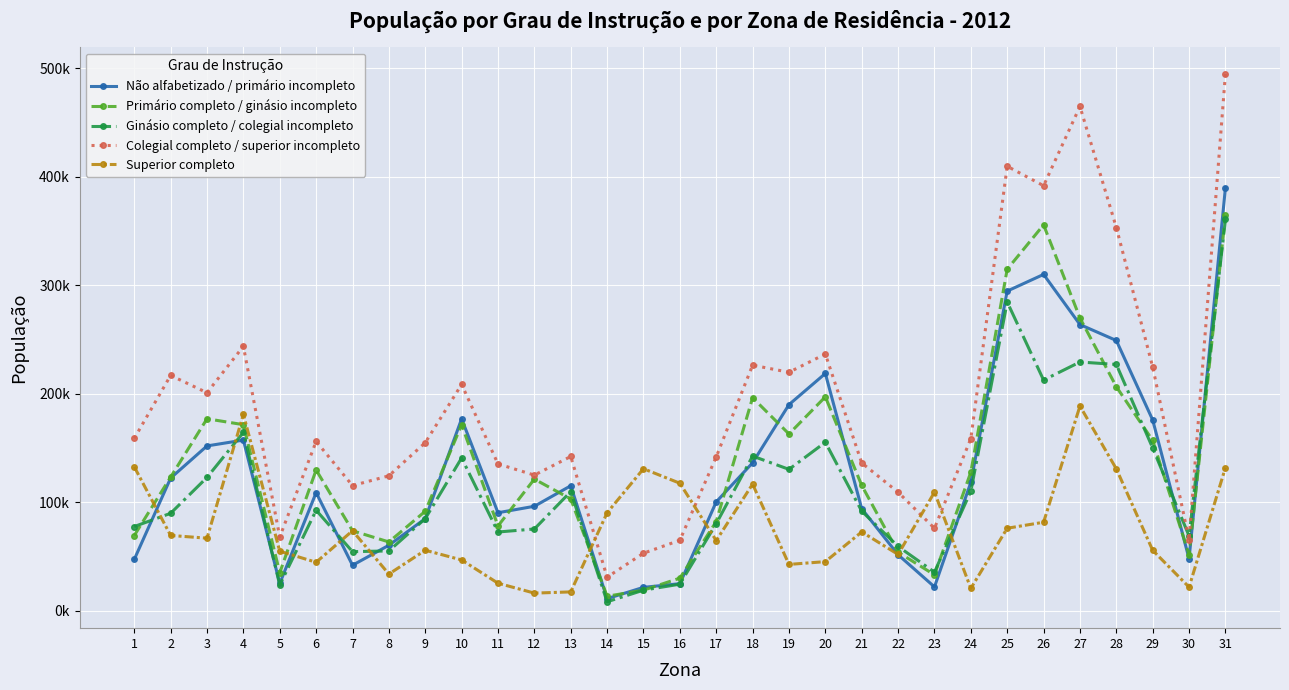

Reading left to right, extract all data points from this chart.

Não alfabetizado / primário incompleto: 1=47483.6	2=122432.9	3=152063.3	4=157438.6	5=25329.6	6=109036.6	7=42087.2	8=60516.8	9=85030.3	10=177014.0	11=90498.3	12=96442.4	13=115339.3	14=11331.0	15=21731.1	16=25114.9	17=100500.7	18=136502.5	19=190105.8	20=218816.0	21=94239.4	22=51778.5	23=22171.1	24=118463.9	25=294748.0	26=310110.0	27=263895.2	28=249220.0	29=175939.3	30=48098.6	31=390089.5
Primário completo / ginásio incompleto: 1=69505.0	2=123360.4	3=177073.8	4=171643.6	5=35228.5	6=129915.9	7=73876.5	8=63564.4	9=91850.9	10=171550.6	11=78283.8	12=121476.4	13=103198.3	14=13552.8	15=19136.4	16=30230.9	17=82345.8	18=196480.9	19=163081.0	20=197293.1	21=115692.3	22=54132.1	23=33256.6	24=127915.8	25=314878.2	26=355785.2	27=269985.0	28=206631.8	29=157088.7	30=51834.4	31=364922.4
Ginásio completo / colegial incompleto: 1=77763.0	2=89969.6	3=123051.2	4=164541.1	5=23873.8	6=92797.1	7=54623.8	8=55292.3	9=85030.3	10=140955.6	11=72731.7	12=75512.4	13=109943.3	14=8442.7	15=19136.4	16=24649.8	17=80400.6	18=142707.2	19=130464.8	20=155443.0	21=91940.9	22=59427.6	23=35759.8	24=110272.2	25=284684.4	26=212749.9	27=229385.8	28=227137.2	29=150107.0	30=69112.5	31=360727.9
Colegial completo / superior incompleto: 1=158966.9	2=217040.1	3=201083.8	4=243852.2	5=68127.8	6=156208.5	7=115516.0	8=124516.5	9=155055.3	10=208701.7	11=135469.8	12=125170.0	13=142319.2	14=31104.7	15=53192.6	16=65112.6	17=141997.8	18=226470.1	19=219926.4	20=236751.7	21=136379.0	22=109441.0	23=76168.4	24=158792.0	25=409773.0	26=391844.5	27=464861.5	28=353324.6	29=224811.3	30=65376.7	31=494952.2
Superior completo: 1=132816.5	2=69564.1	3=67027.9	4=181113.5	5=55026.3	6=44851.9	7=73876.5	8=33959.1	9=55929.1	10=46985.2	11=25539.4	12=16415.7	13=17537.0	14=90425.8	15=131035.5	16=117667.8	17=64839.2	18=116854.4	19=42867.0	20=45437.2	21=72786.5	22=52072.7	23=109425.1	24=20794.2	25=76203.4	26=81734.4	27=188786.5	28=130919.4	29=55853.8	30=21947.9	31=132127.1